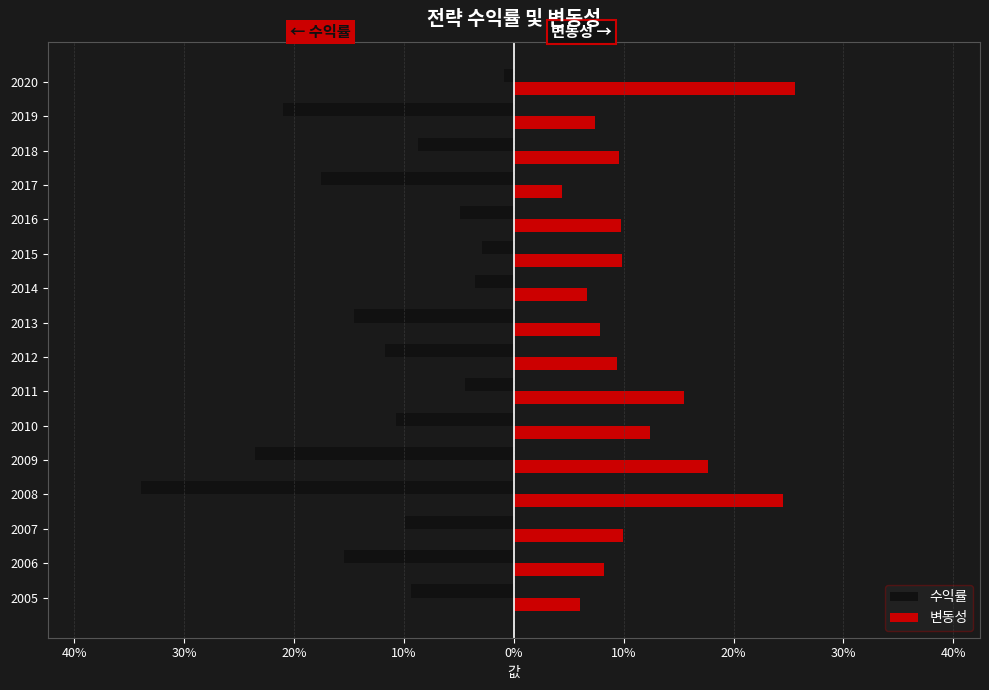

What is the difference between the maximum and minimum values in the 변동성 series?

0.2